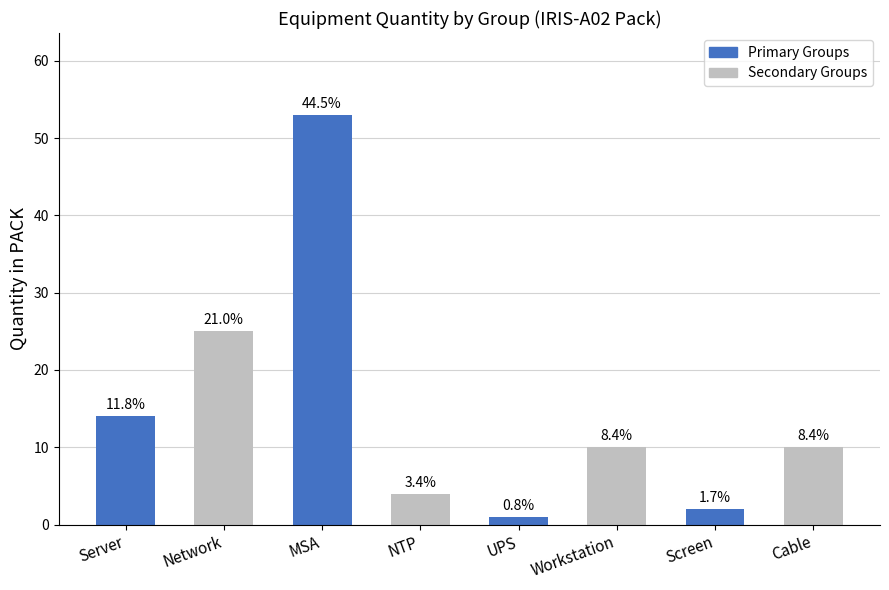

What is the ratio of the value at MSA to the value at Server?

3.8